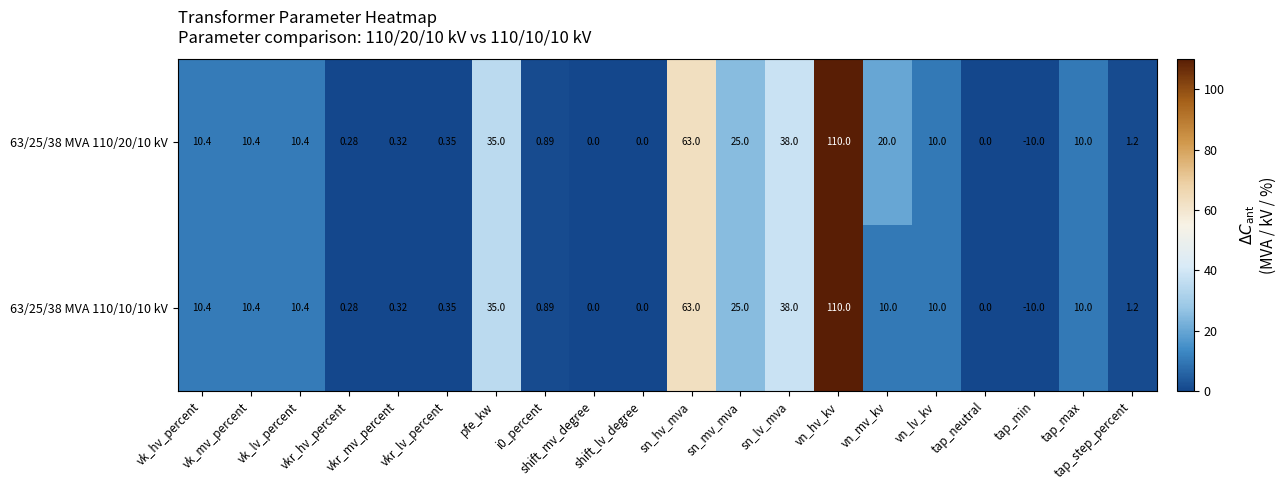

Reading left to right, list all the values displayed in this chart.

63/25/38 MVA 110/20/10 kV: vk_hv_percent=10.4	vk_mv_percent=10.4	vk_lv_percent=10.4	vkr_hv_percent=0.3	vkr_mv_percent=0.3	vkr_lv_percent=0.3	pfe_kw=35.0	i0_percent=0.9	shift_mv_degree=0.0	shift_lv_degree=0.0	sn_hv_mva=63.0	sn_mv_mva=25.0	sn_lv_mva=38.0	vn_hv_kv=110.0	vn_mv_kv=20.0	vn_lv_kv=10.0	tap_neutral=0.0	tap_min=-10.0	tap_max=10.0	tap_step_percent=1.2
63/25/38 MVA 110/10/10 kV: vk_hv_percent=10.4	vk_mv_percent=10.4	vk_lv_percent=10.4	vkr_hv_percent=0.3	vkr_mv_percent=0.3	vkr_lv_percent=0.3	pfe_kw=35.0	i0_percent=0.9	shift_mv_degree=0.0	shift_lv_degree=0.0	sn_hv_mva=63.0	sn_mv_mva=25.0	sn_lv_mva=38.0	vn_hv_kv=110.0	vn_mv_kv=10.0	vn_lv_kv=10.0	tap_neutral=0.0	tap_min=-10.0	tap_max=10.0	tap_step_percent=1.2